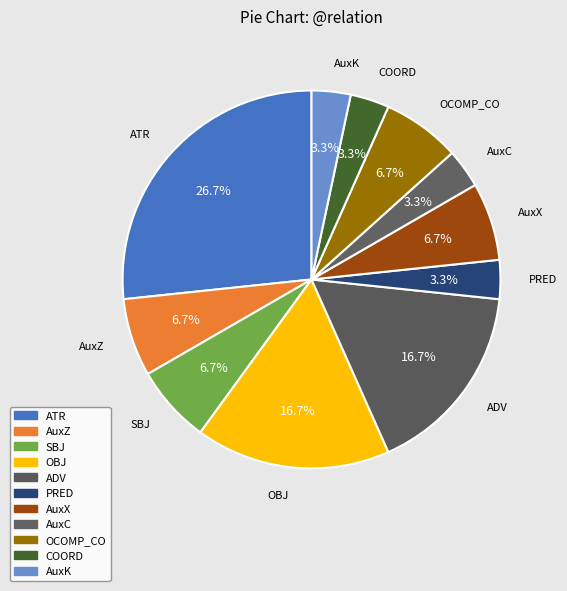

How many segments does this pie chart have?

11